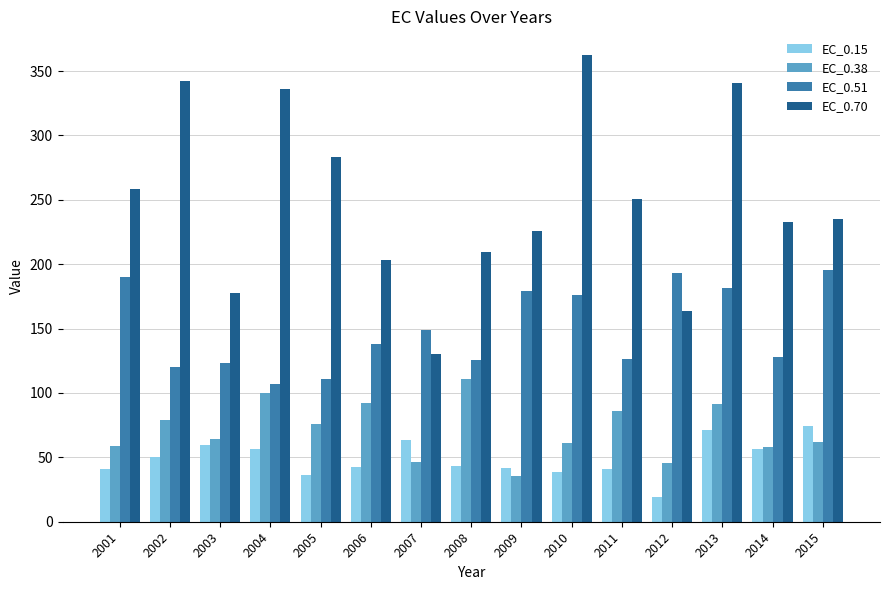

What is the value of the EC_0.70 bar at the 8th from the left?

209.5